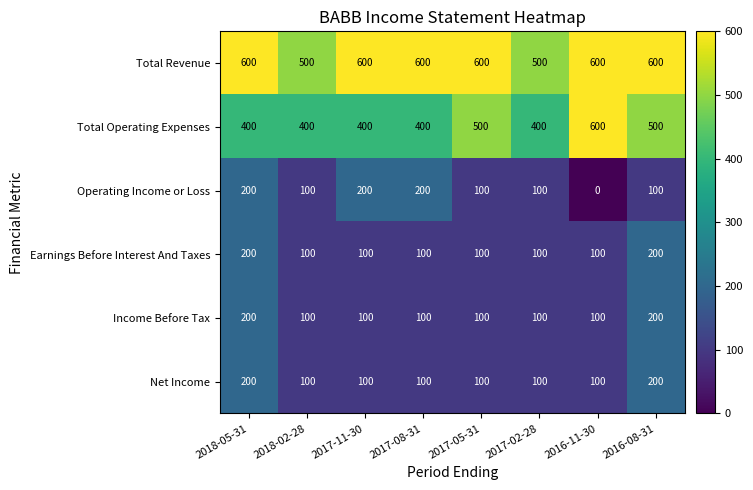

The Earnings Before Interest And Taxes series shows 30 at 2018-02-28. True or false?

False